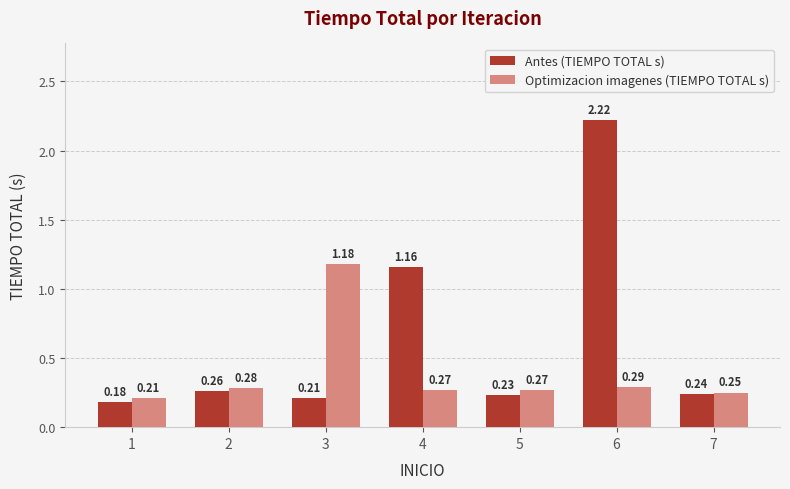

At 3, list the series in order from smallest to largest.

Antes (TIEMPO TOTAL s), Optimizacion imagenes (TIEMPO TOTAL s)